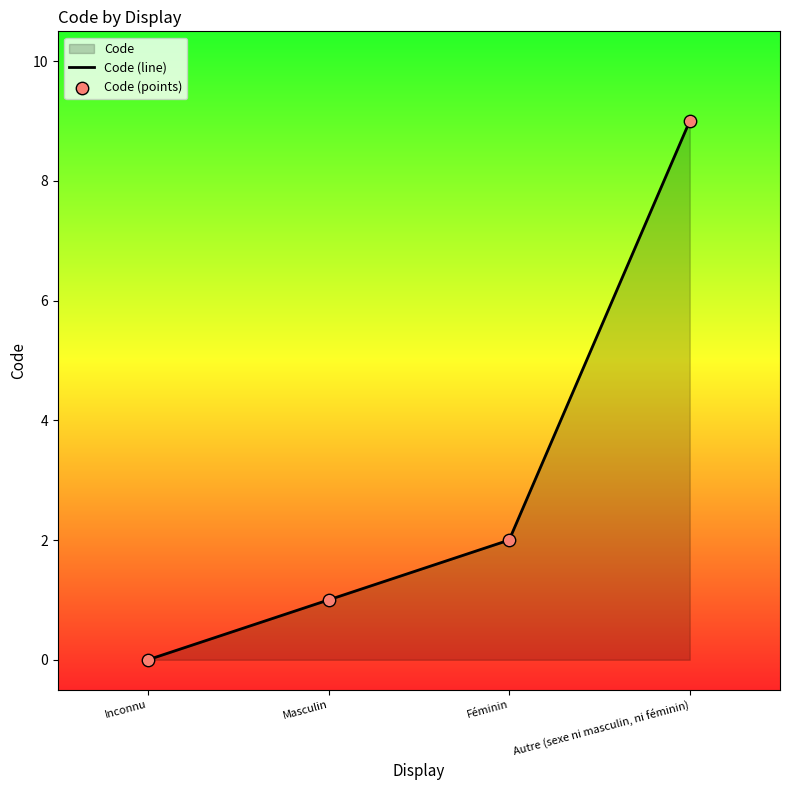

The chart shows a value of -6 at Inconnu. True or false?

False